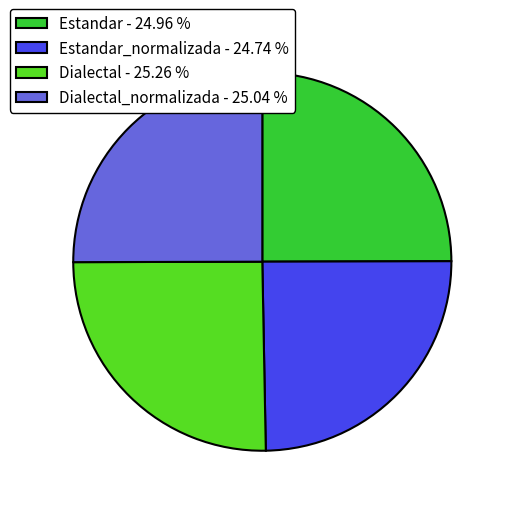

What is the ratio of the value at Estandar - 24.96 % to the value at Dialectal_normalizada - 25.04 %?

1.0